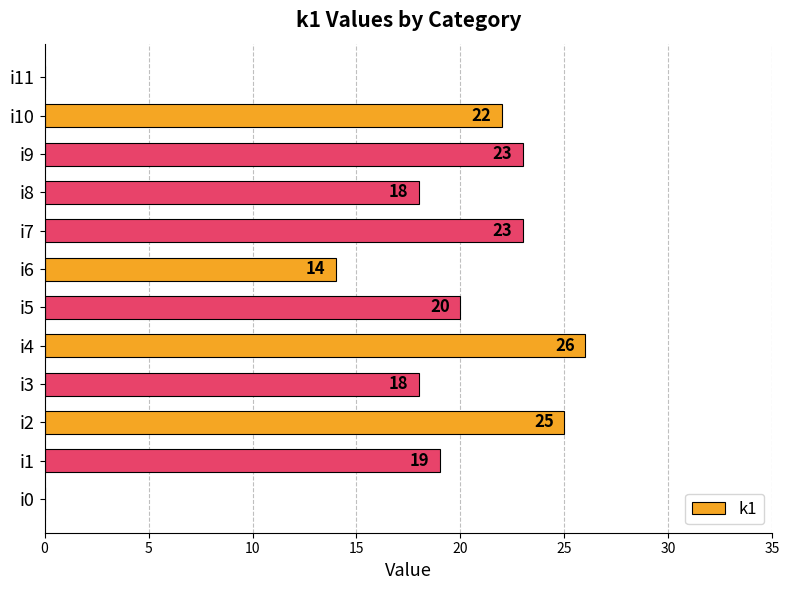

Reading bottom to top, what are all the values shown in this chart?

i0=0	i1=19	i2=25	i3=18	i4=26	i5=20	i6=14	i7=23	i8=18	i9=23	i10=22	i11=0